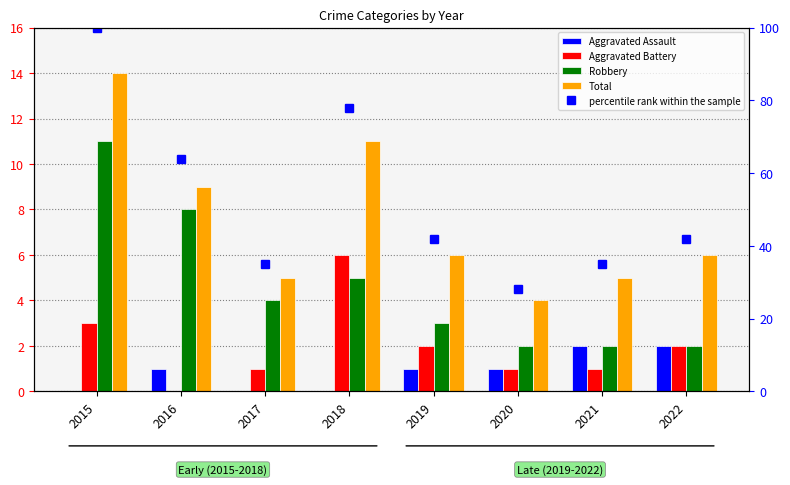

What is the sum of all Aggravated Battery values?

16